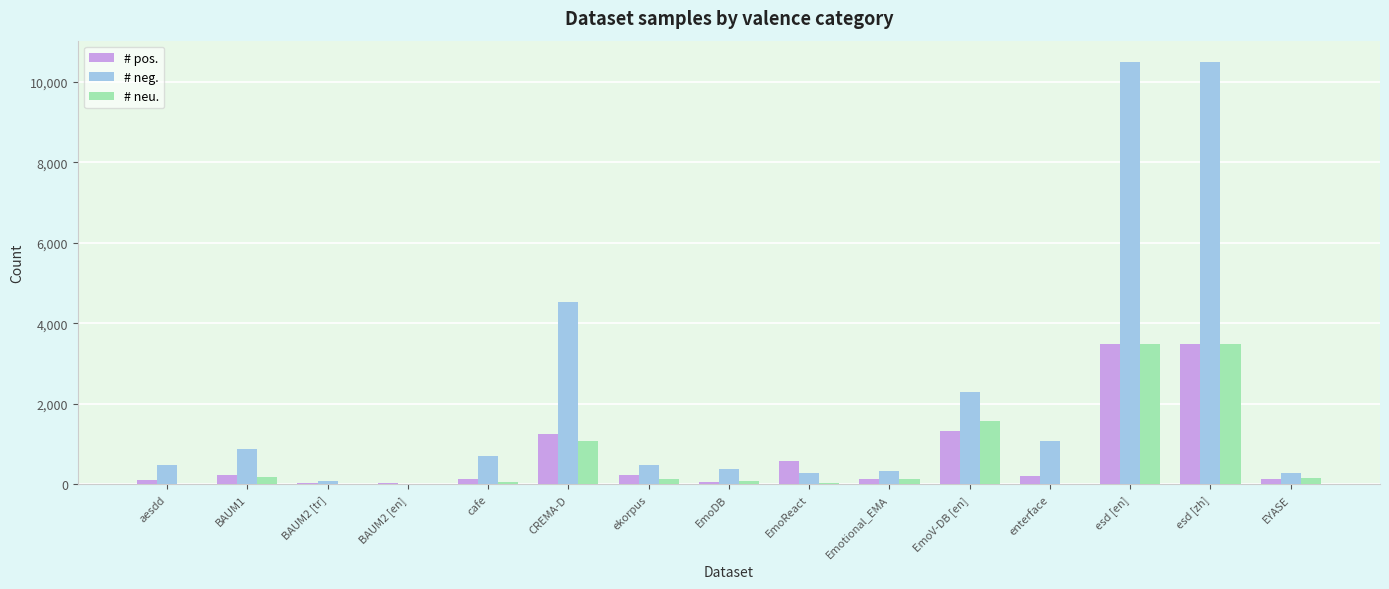

How many groups of bars are there?

15